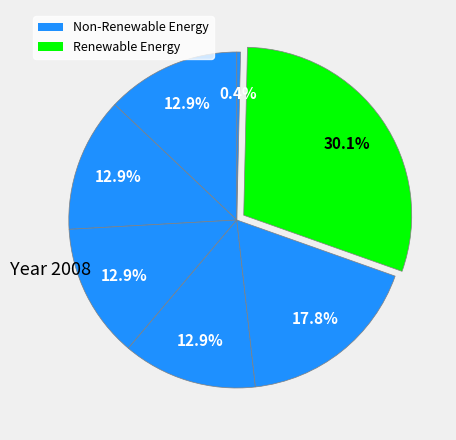

How many slices are in this pie chart?

7